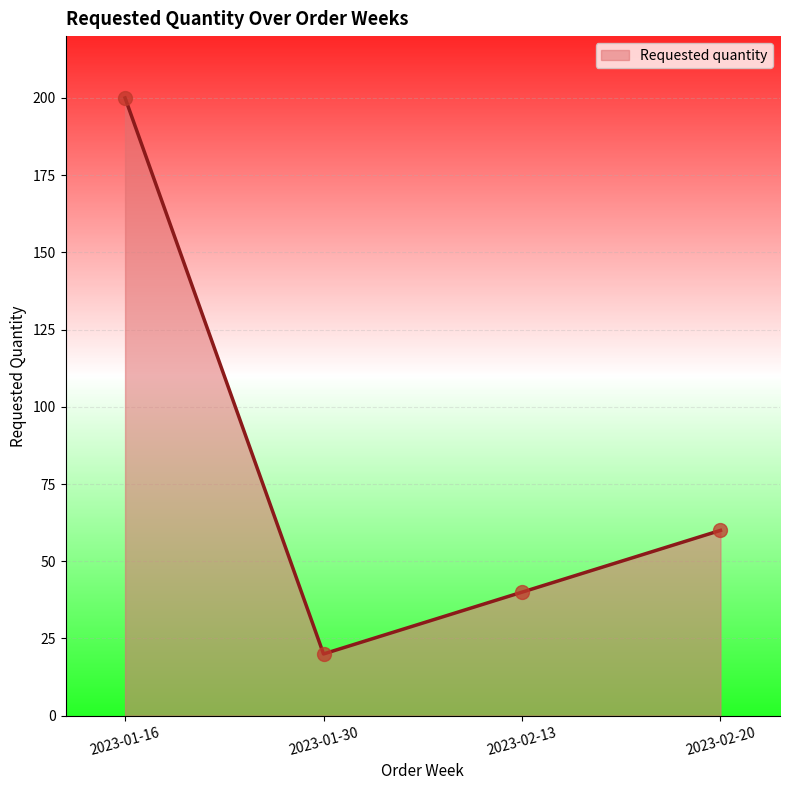

Approximately how many times larger is the value at 2023-01-16 compared to 2023-02-20?

3.3